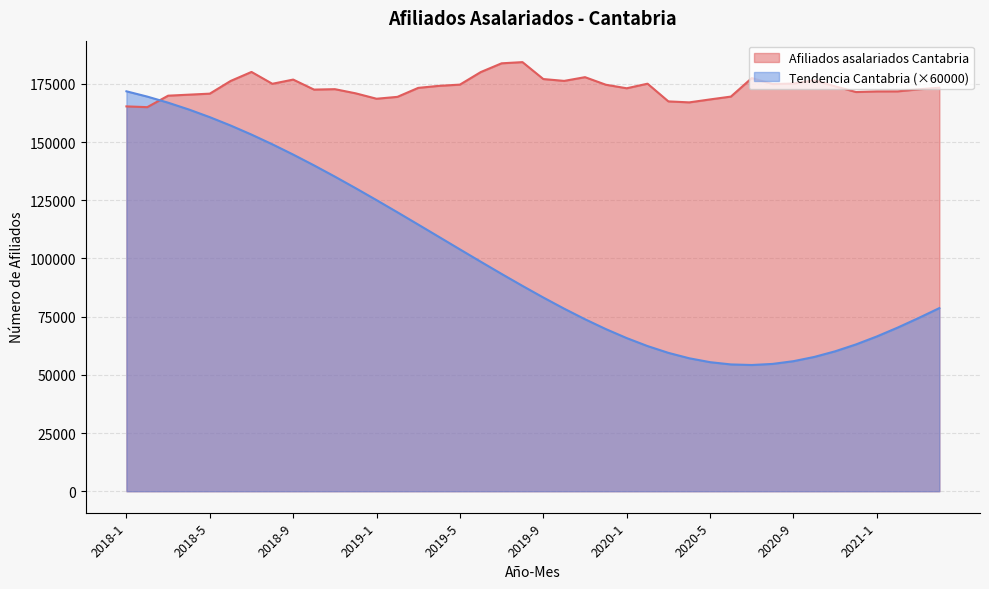

How many values in the Afiliados asalariados Cantabria. Tendencia series are below 88204?

20